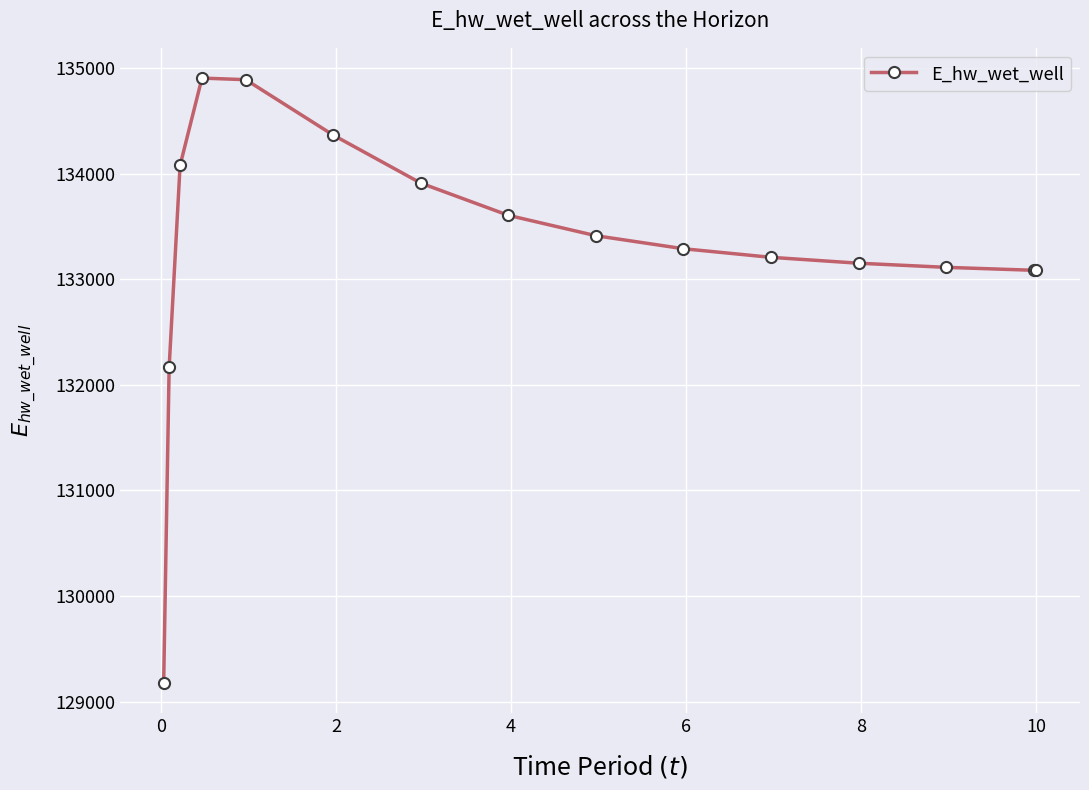

What is the value of the 14th point from the left?

133085.7